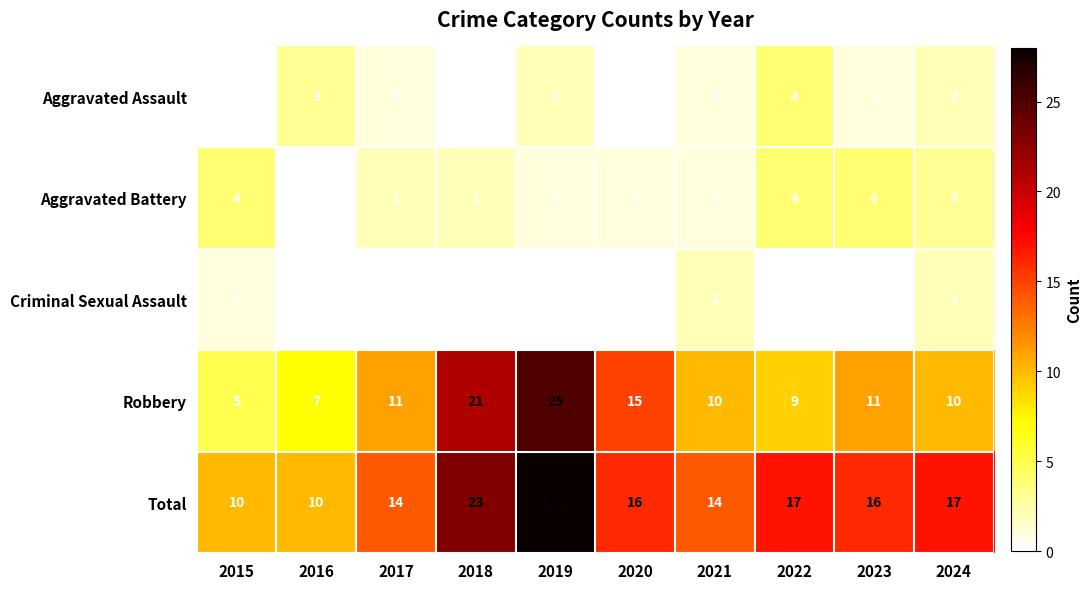

What is the difference between the maximum and second lowest values in the Robbery series?

18